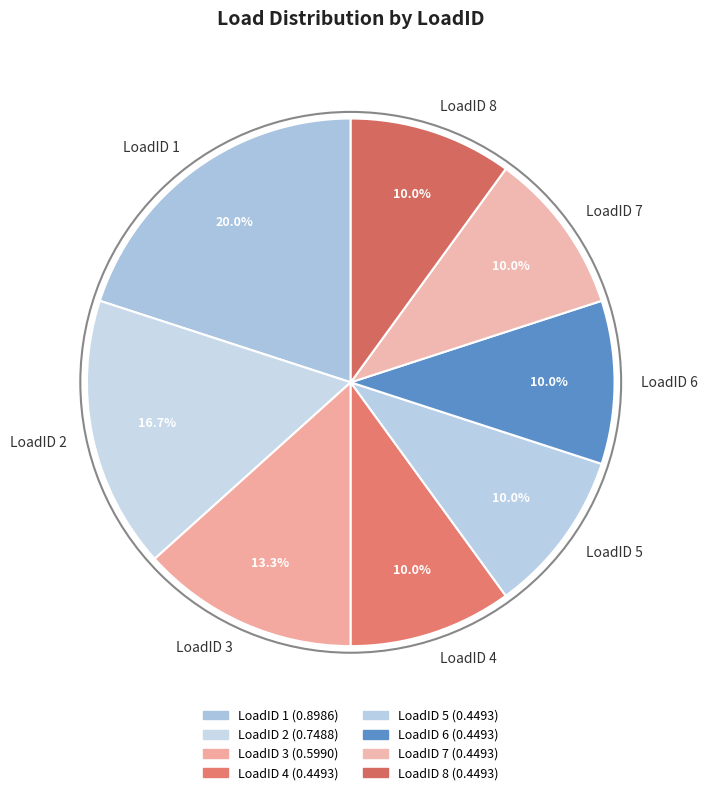

Which slice is the largest?

LoadID 1